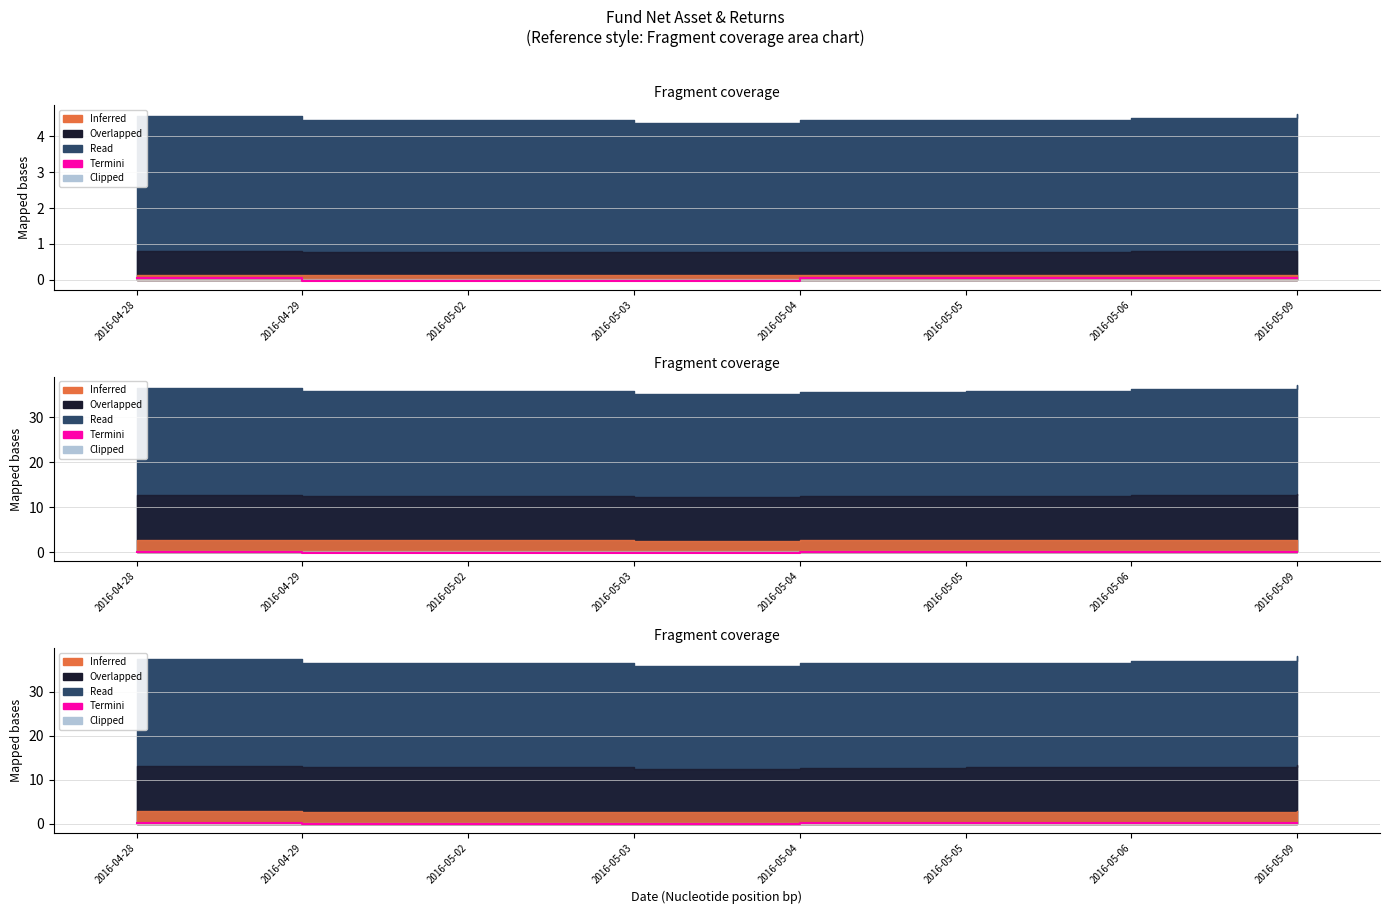

Reading left to right, extract all data points from this chart.

2016-04-28=0.1	2016-04-29=-0.1	2016-05-02=-0.1	2016-05-03=-0.1	2016-05-04=0.1	2016-05-05=0.1	2016-05-06=0.1	2016-05-09=0.1